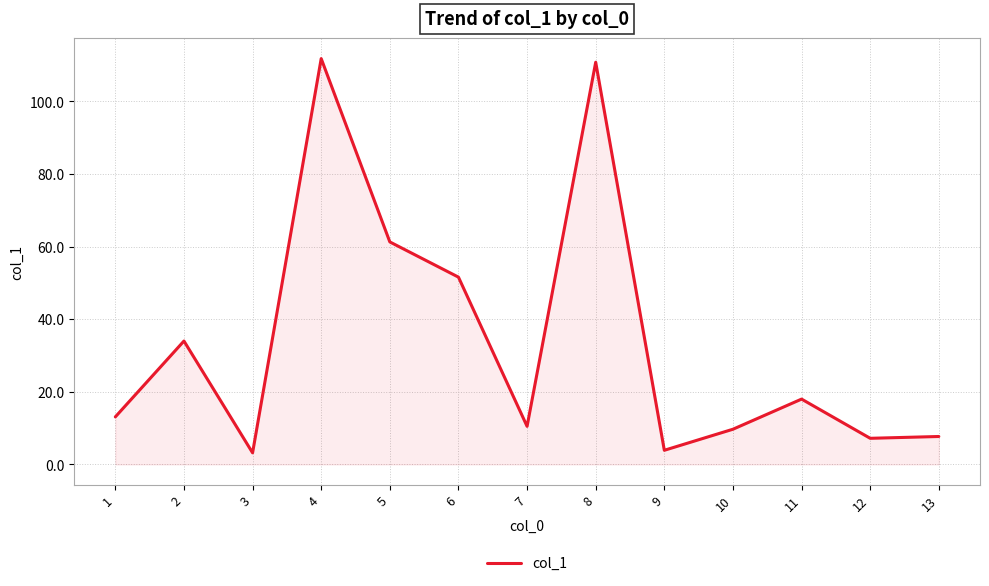

What is the sum of all values?

442.8